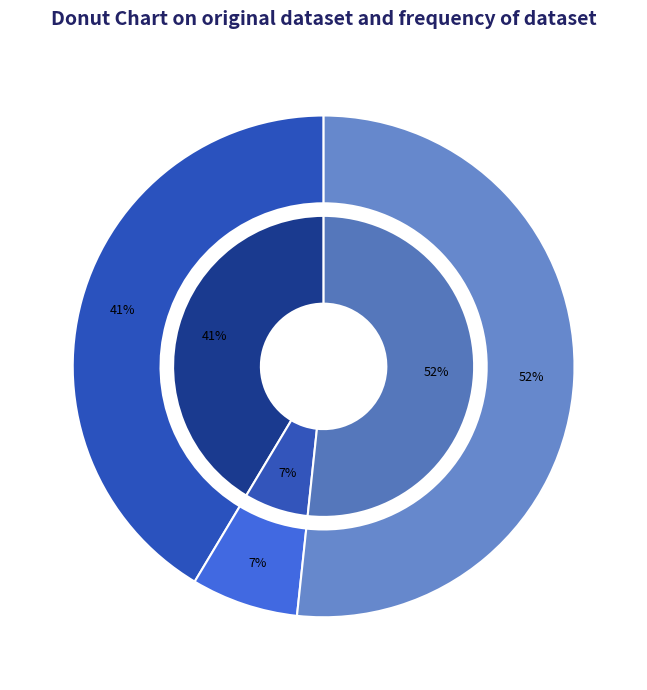

Between 后三日雪晴同邦彦游西湖 and 后三日雪晴同邦彦游西湖再叠前韵, which is larger?

后三日雪晴同邦彦游西湖再叠前韵